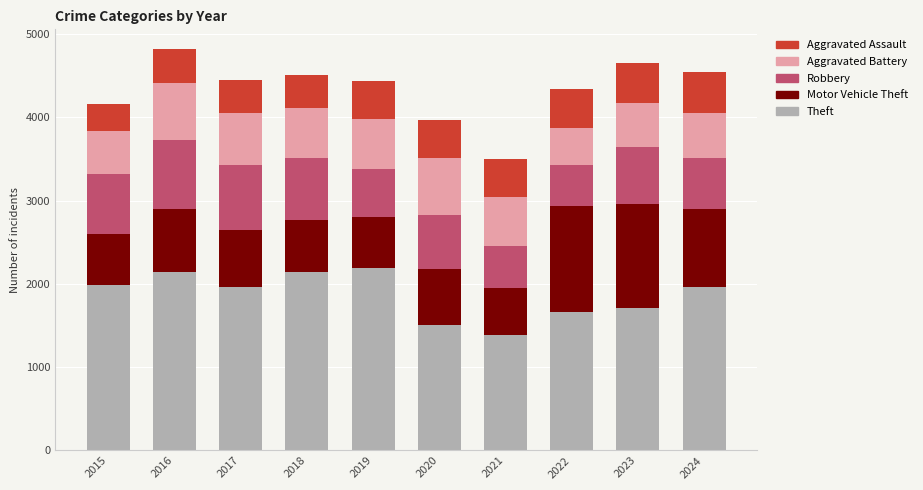

What is the minimum value for Theft?

1392